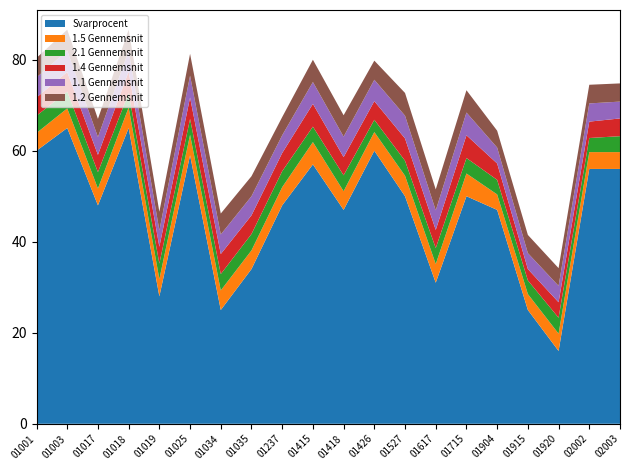

Reading right to left, extract all data points from this chart.

Svarprocent: 56.0	56.0	16.0	25.0	47.0	50.0	31.0	50.0	60.0	47.0	57.0	48.0	34.0	25.0	59.0	28.0	65.0	48.0	65.0	60.0
1.5 Gennemsnit: 3.7	3.7	3.8	3.5	3.4	5.0	4.1	4.5	4.1	4.1	4.9	4.0	4.1	4.3	4.5	3.8	4.5	3.7	4.3	3.9
2.1 Gennemsnit: 3.5	3.1	3.5	3.0	3.2	3.4	3.5	3.3	2.7	3.5	3.4	3.5	3.6	3.6	3.5	3.4	3.2	3.6	3.7	3.8
1.4 Gennemsnit: 3.9	3.6	3.4	2.5	3.6	5.0	4.0	4.9	4.1	4.0	5.0	4.0	4.1	4.4	4.7	3.7	4.7	3.8	4.3	4.0
1.1 Gennemsnit: 3.7	4.0	3.6	3.5	3.5	5.0	4.3	5.0	4.7	4.5	4.8	3.9	4.2	4.3	4.8	3.6	4.6	3.9	4.7	4.4
1.2 Gennemsnit: 4.0	4.1	3.9	4.0	3.7	4.9	4.6	5.0	4.2	4.7	4.9	4.0	4.4	4.6	4.8	4.1	4.6	4.0	4.6	4.3